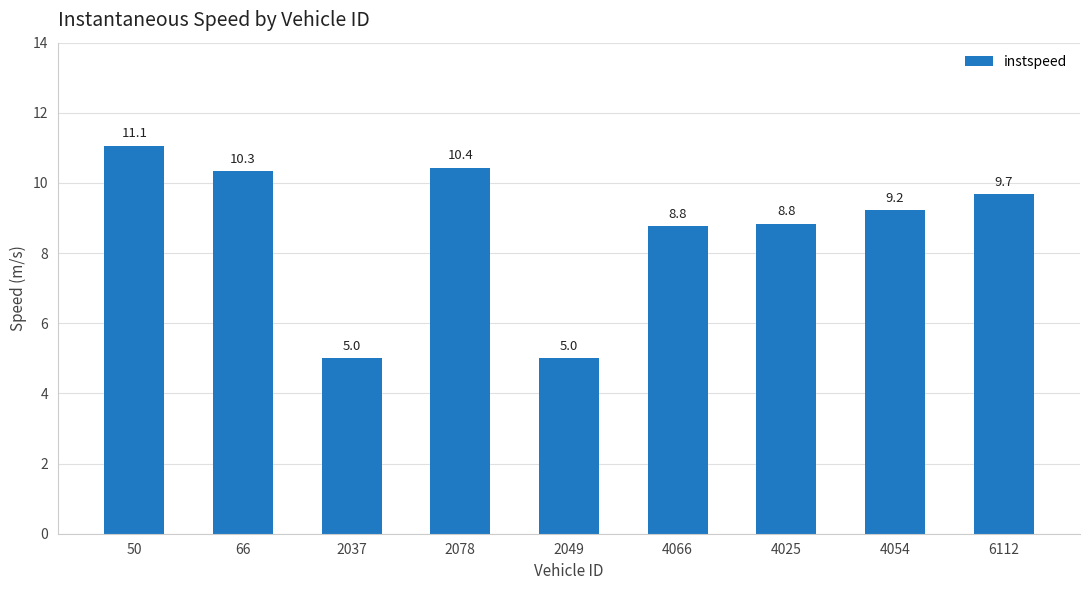

What is the average value?

8.7